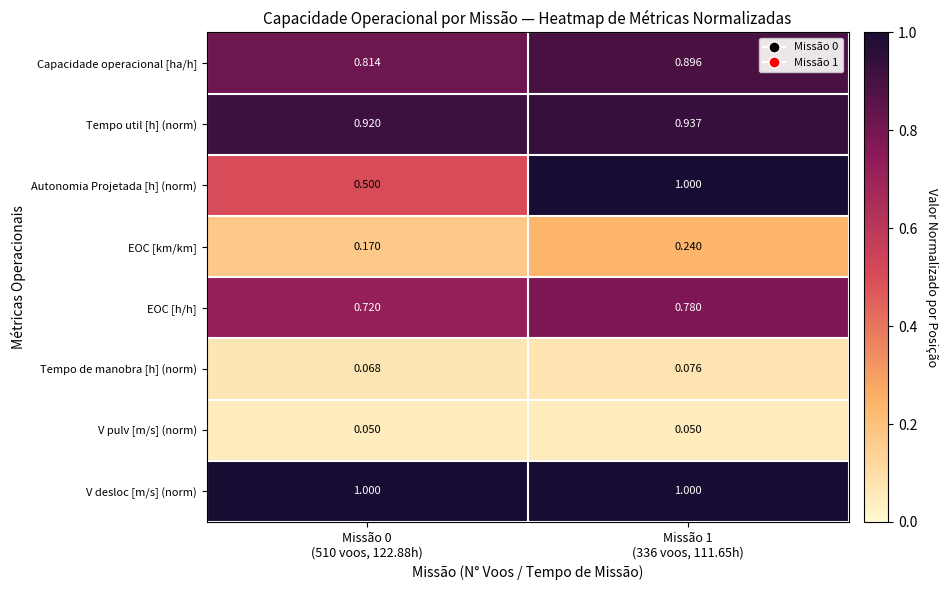

Which series has the widest spread of values?

Autonomia Projetada [h] (norm)